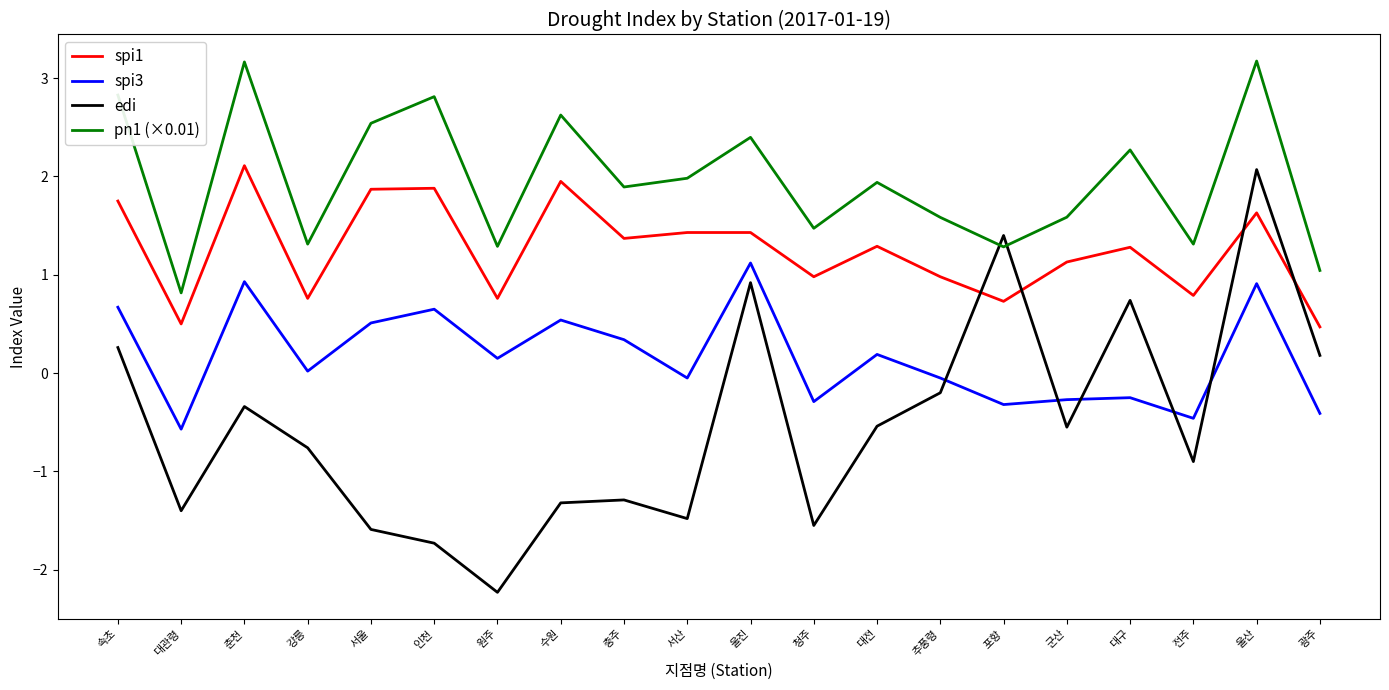

What is the maximum value shown in the chart?

3.2